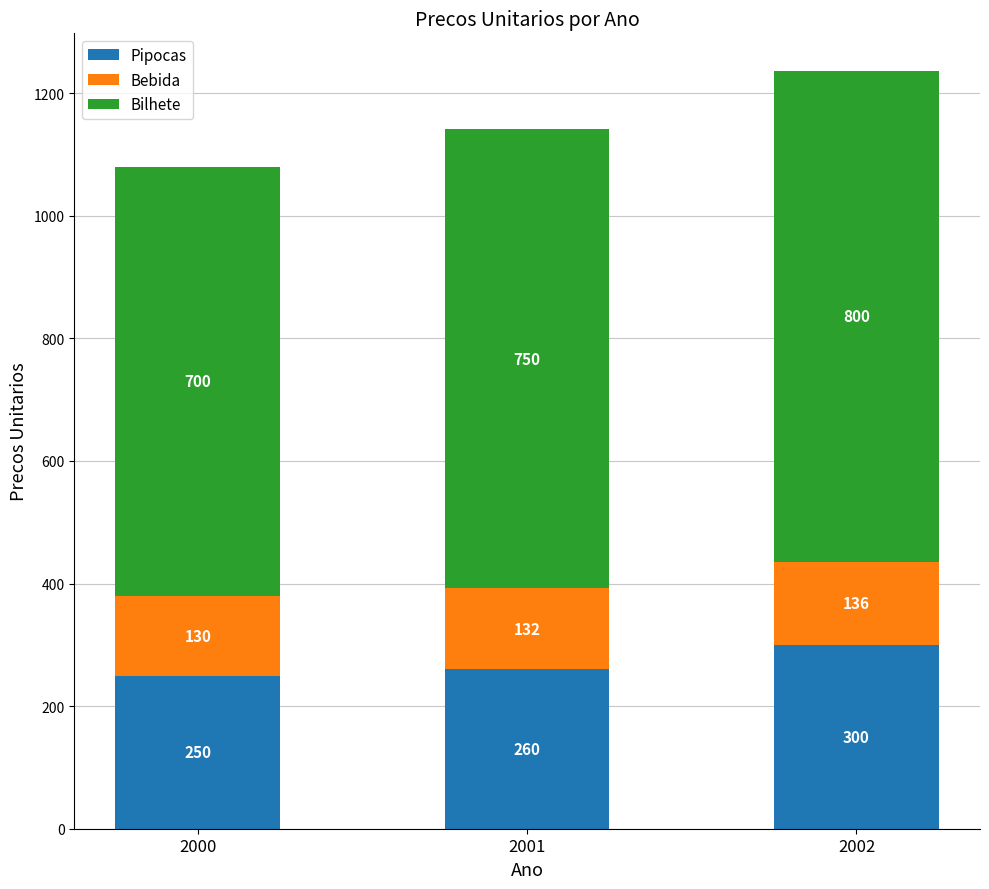

What is the difference between the Pipocas values at 2001 and 2000?

10